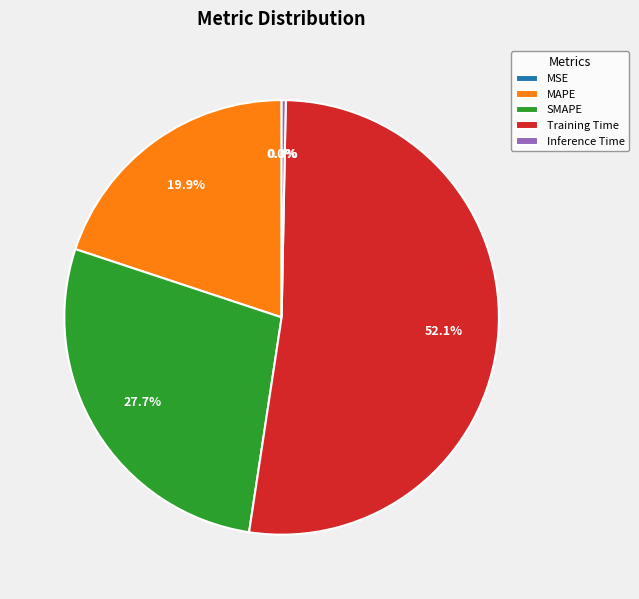

What portion of the pie excludes SMAPE?

72.3%